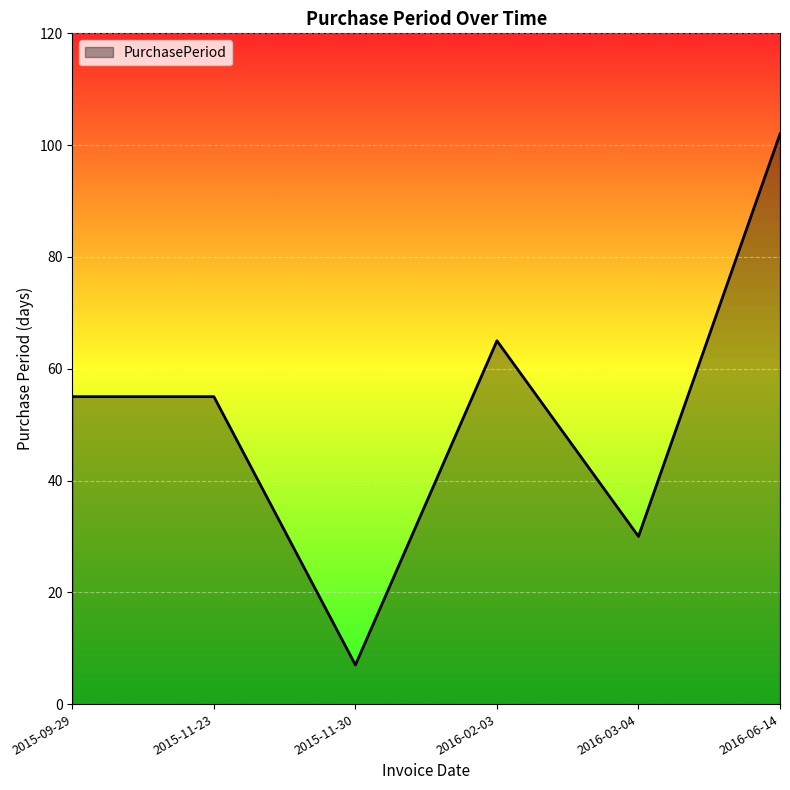

At which category does the data reach its first local valley?

2015-11-30